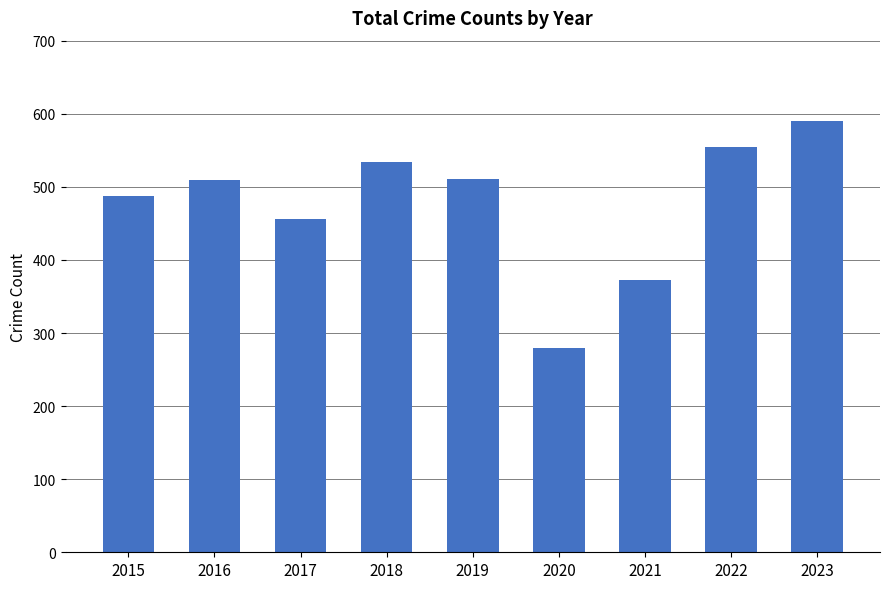

What is the difference between the maximum and minimum values?

310